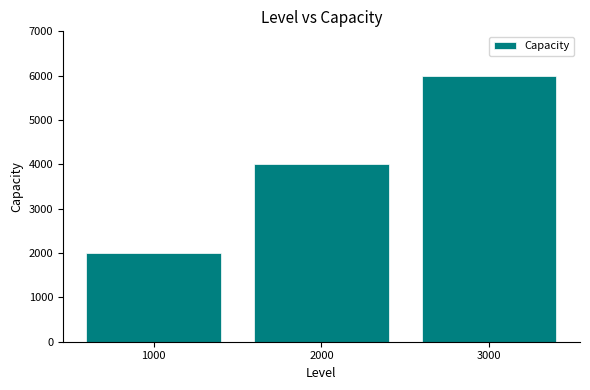

Approximately how many times larger is the value at 3000 compared to 2000?

1.5